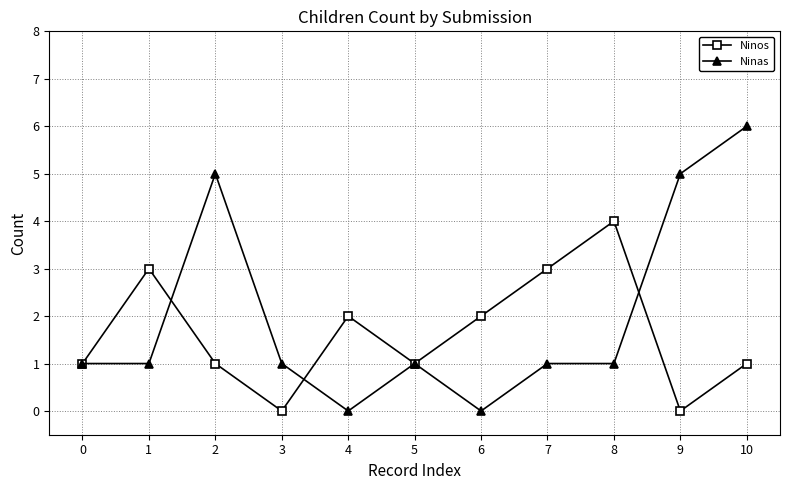

Which series has the largest range (max minus min)?

Ninas